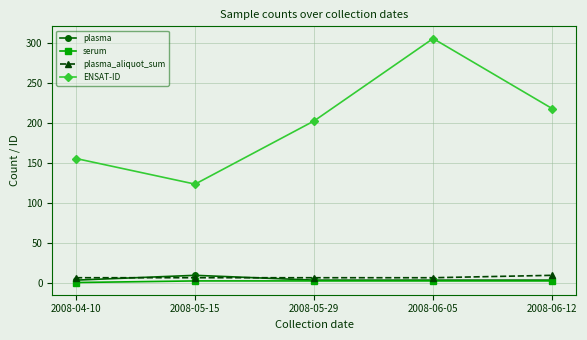

Which series has the widest spread of values?

ENSAT-ID